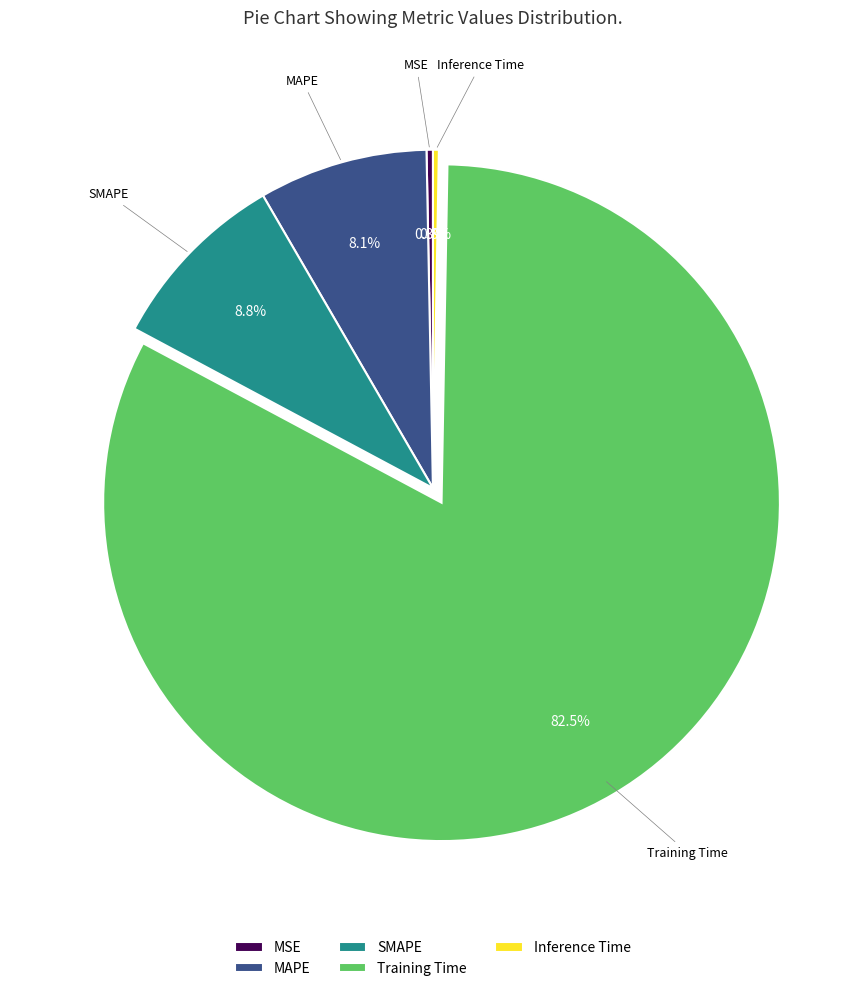

Count the number of slices in the pie.

5